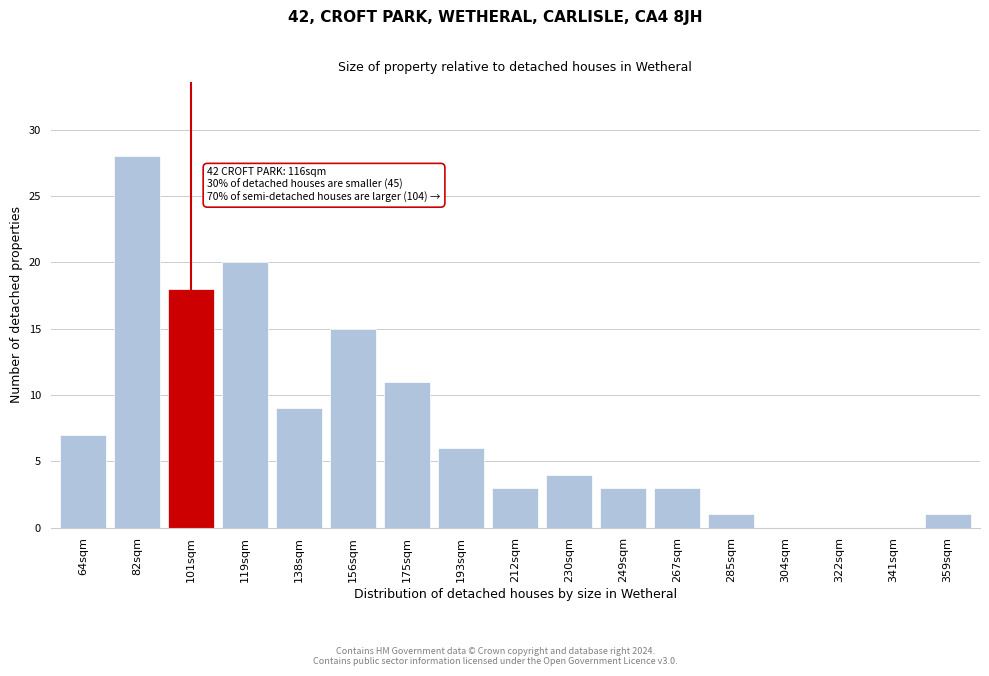

Reading left to right, what are all the values shown in this chart?

64sqm=7	82sqm=28	101sqm=18	119sqm=20	138sqm=9	156sqm=15	175sqm=11	193sqm=6	212sqm=3	230sqm=4	249sqm=3	267sqm=3	285sqm=1	304sqm=0	322sqm=0	341sqm=0	359sqm=1